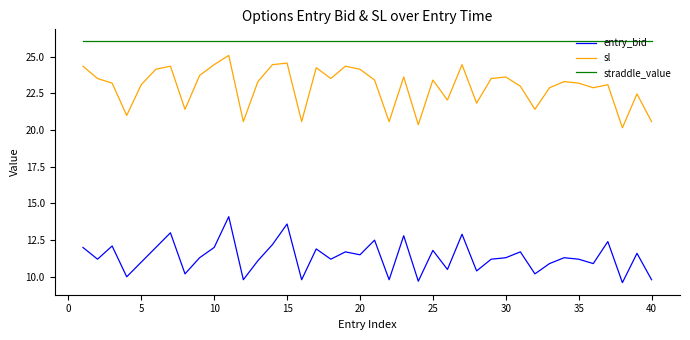

True or false: sl and entry_bid cross at least once.

False